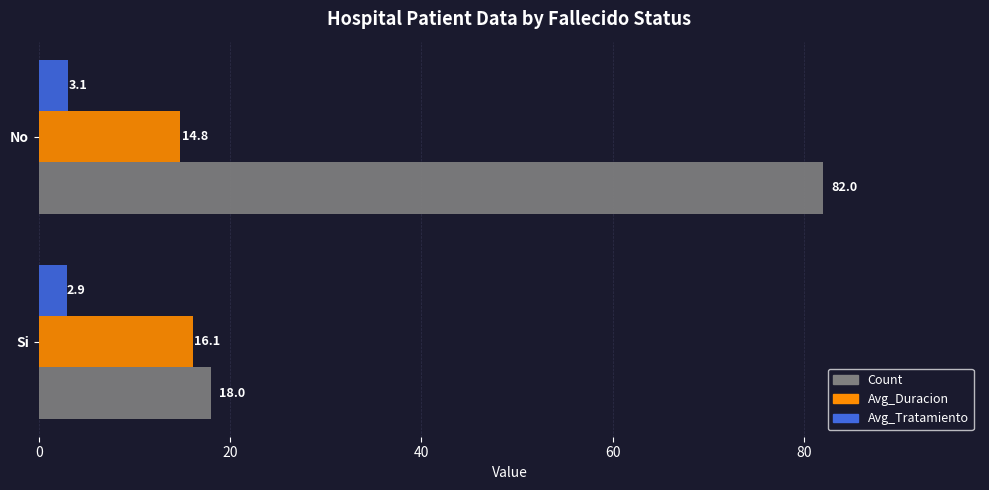

Is it true that Avg_Tratamiento equals 2.9 at Si?

True